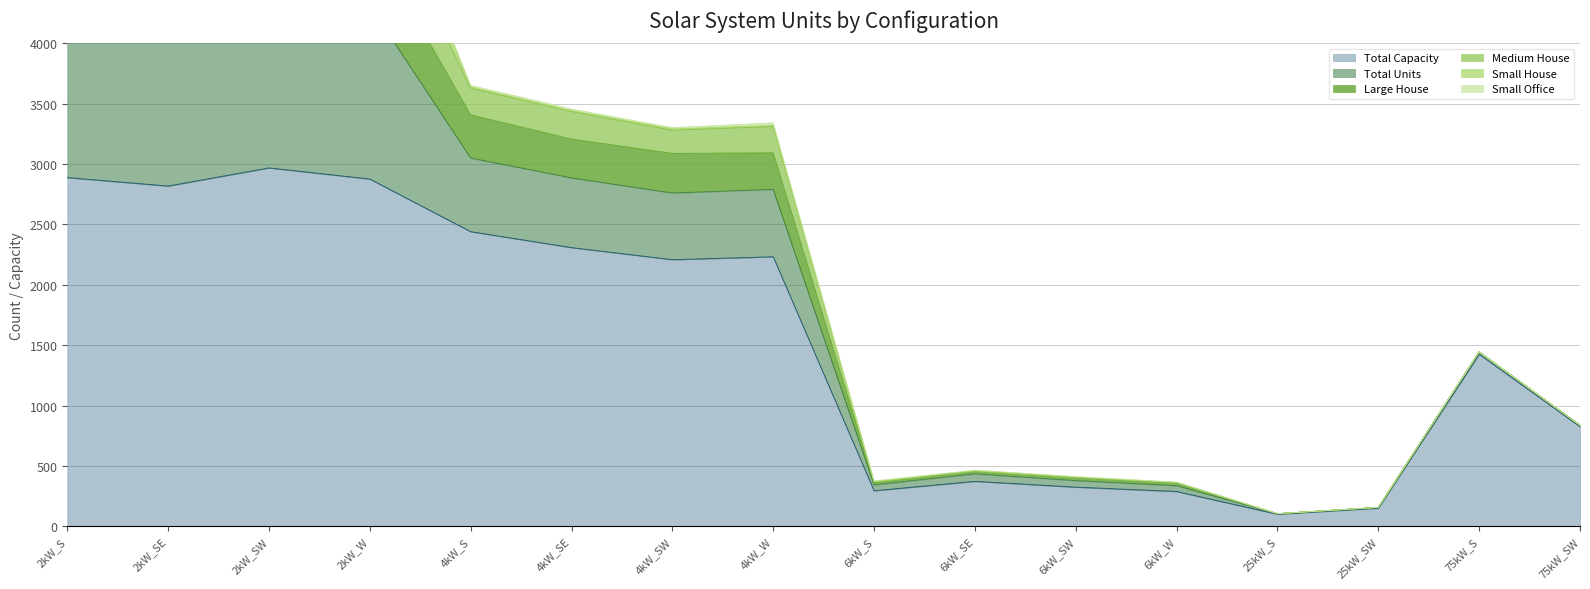

What is the difference between the Small House values at 4kW_SE and 4kW_SW?

4